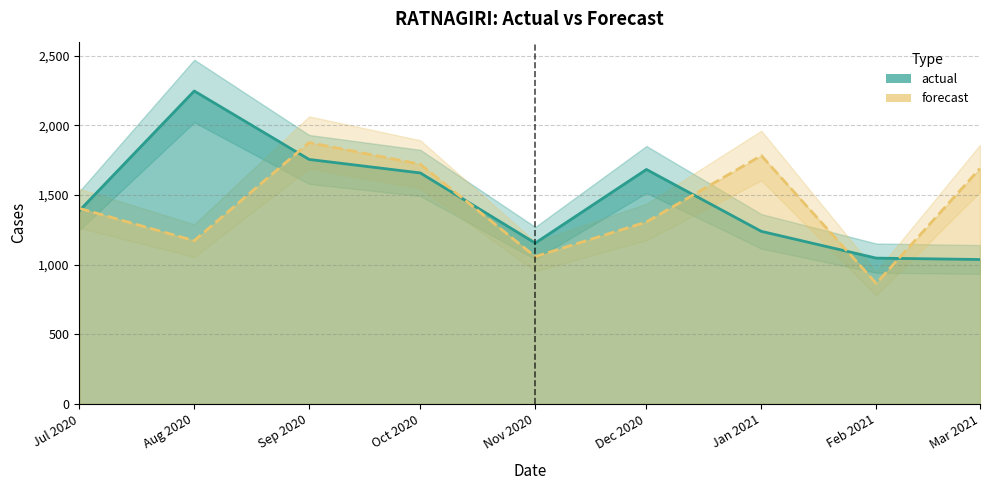

How many interior local peaks does the actual series have?

2